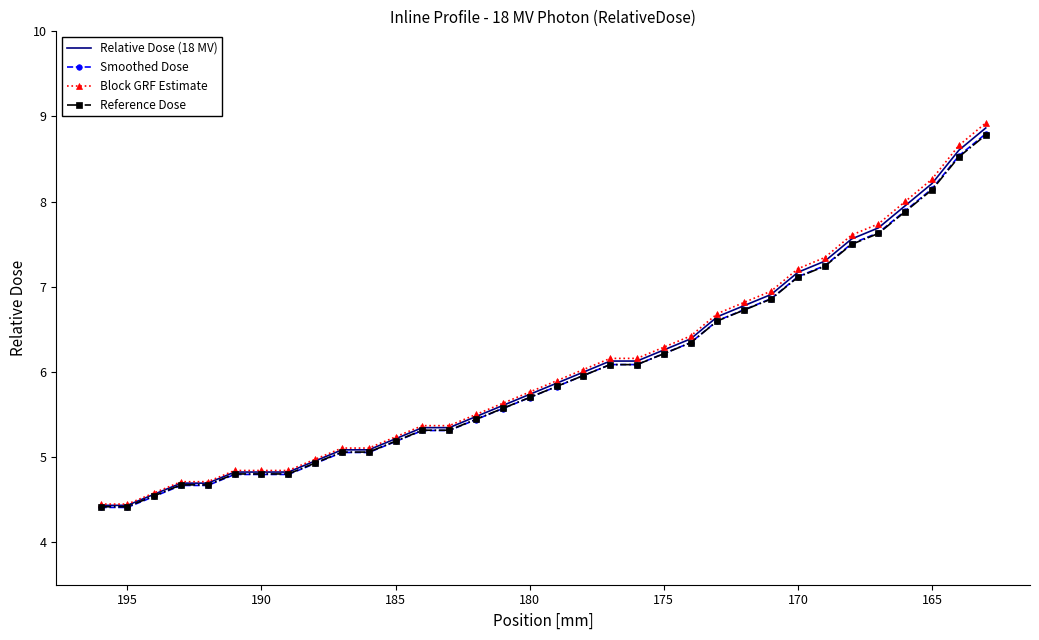

What are all the series names shown in the legend?

Relative Dose (18 MV), Smoothed Dose, Block GRF Estimate, Reference Dose